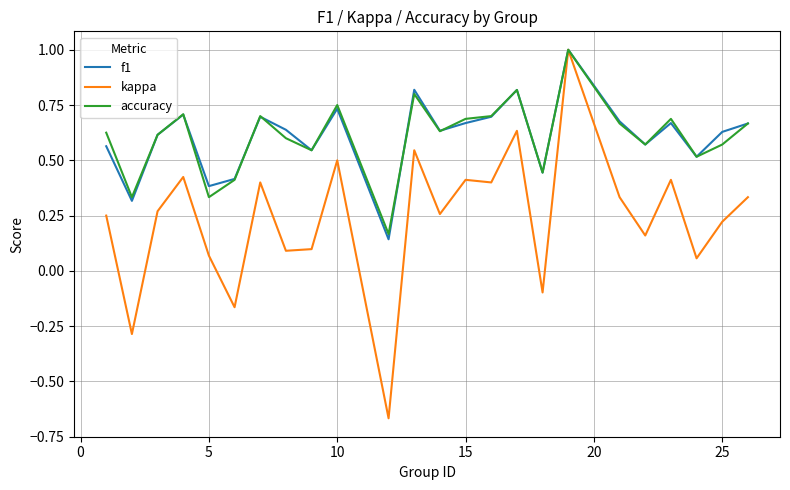

Which series has the largest range (max minus min)?

kappa